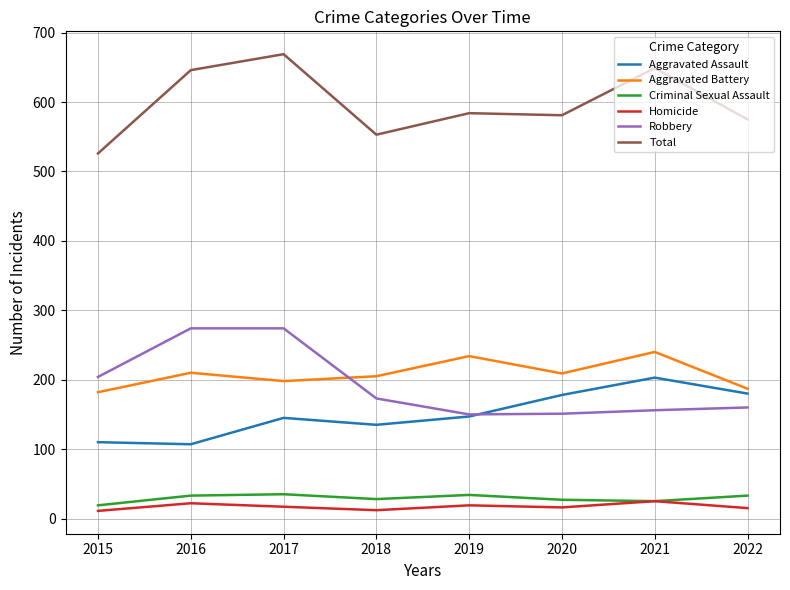

At which category does Total reach its first local peak?

2017